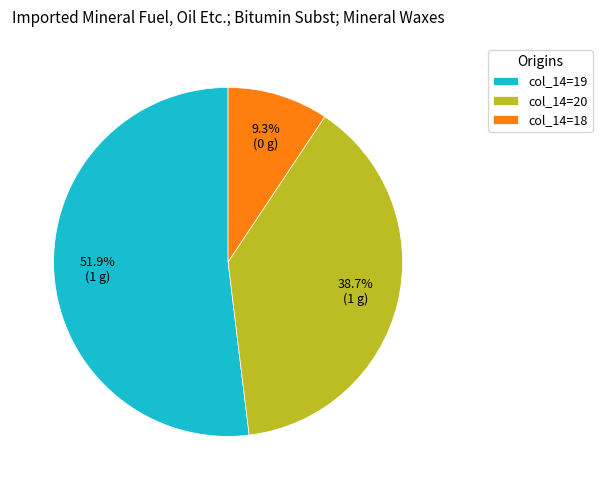

What is the majority slice?

col_14=19